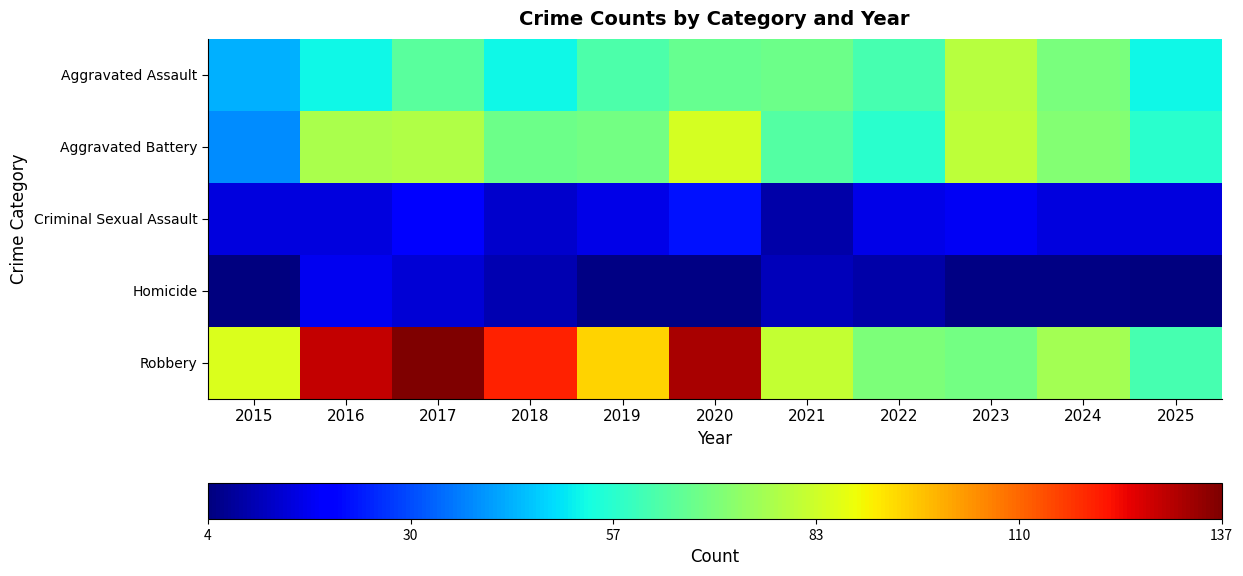

What is the total value across all series at 2018?

264